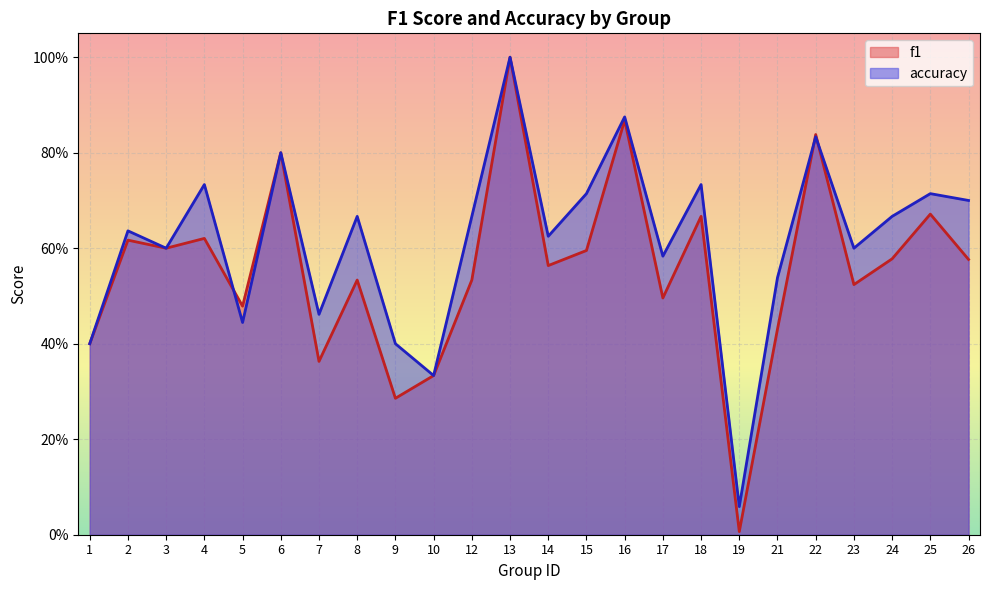

Which series has the largest range (max minus min)?

f1